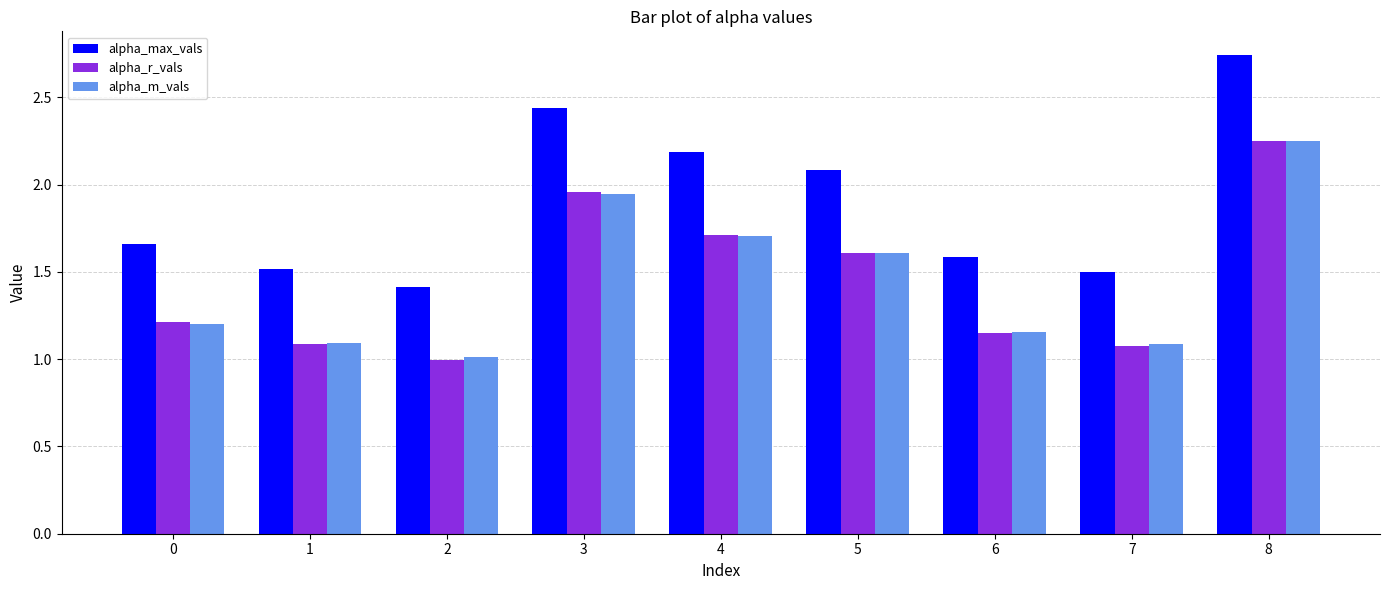

The alpha_m_vals series shows 1.4 at 2. True or false?

False